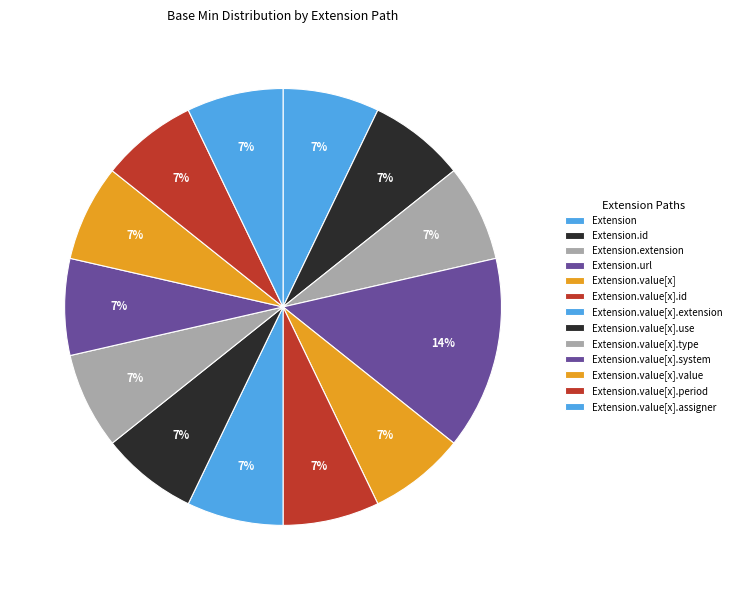

How many segments does this pie chart have?

13